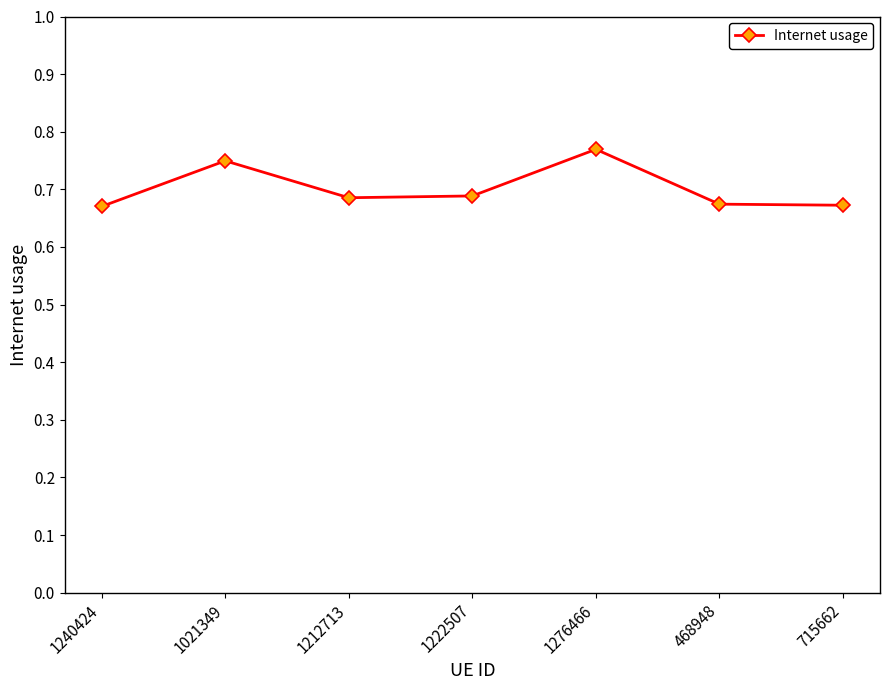

How many lines are shown in the chart?

1